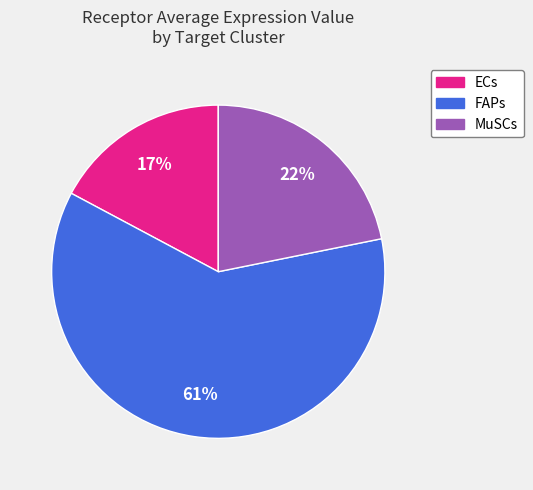

To the nearest percent, what is the difference between the MuSCs and ECs slice percentages?

5%